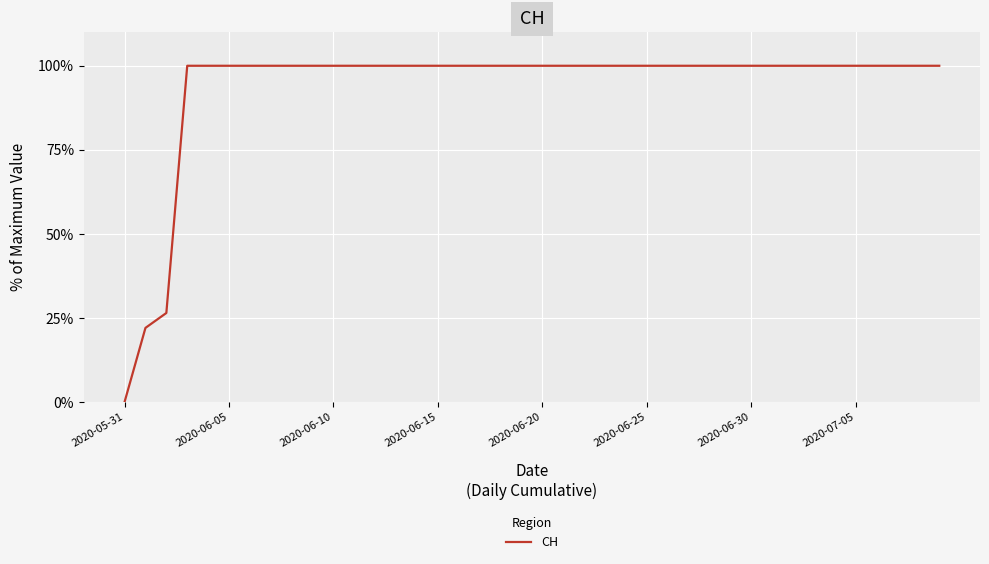

What is the difference between the maximum and second lowest values?

78.0